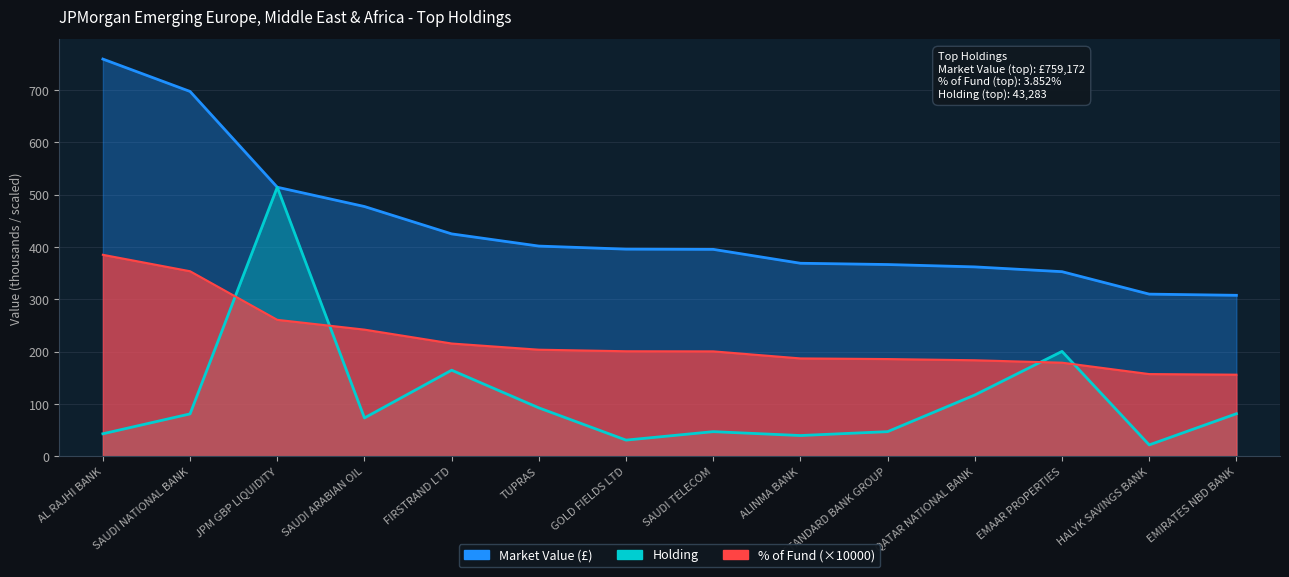

Between SAUDI NATIONAL BANK and STANDARD BANK GROUP, which series saw the biggest shift?

Market Value